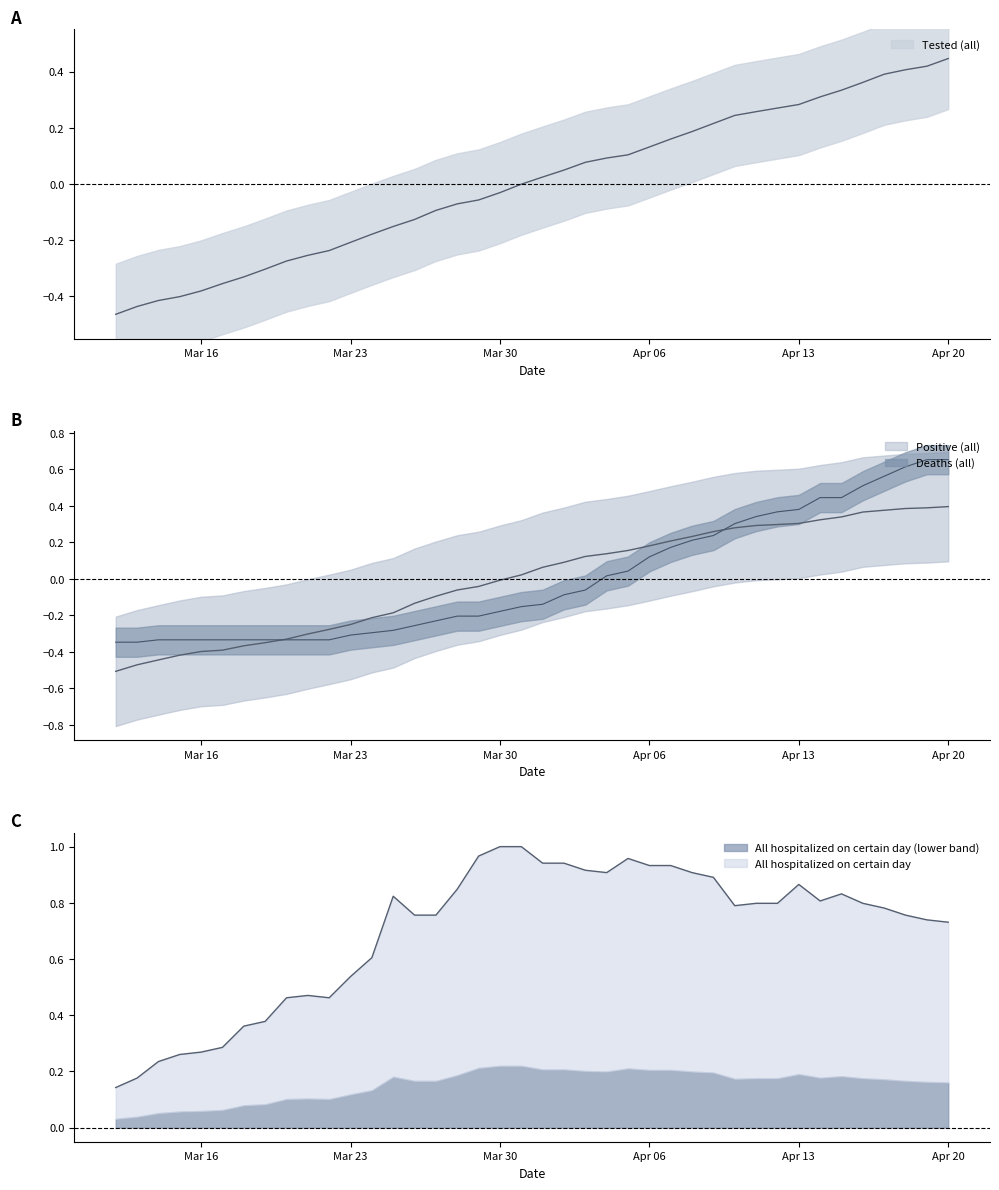

What are all the series names shown in the legend?

Tested (all), Positive (all), All hospitalized on certain day, Deaths (all)